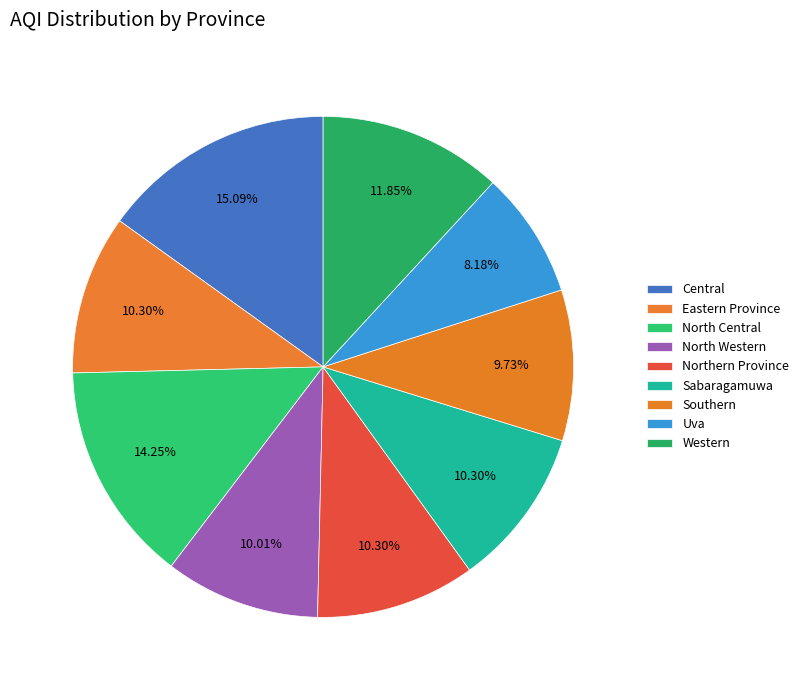

How many slices are in this pie chart?

9